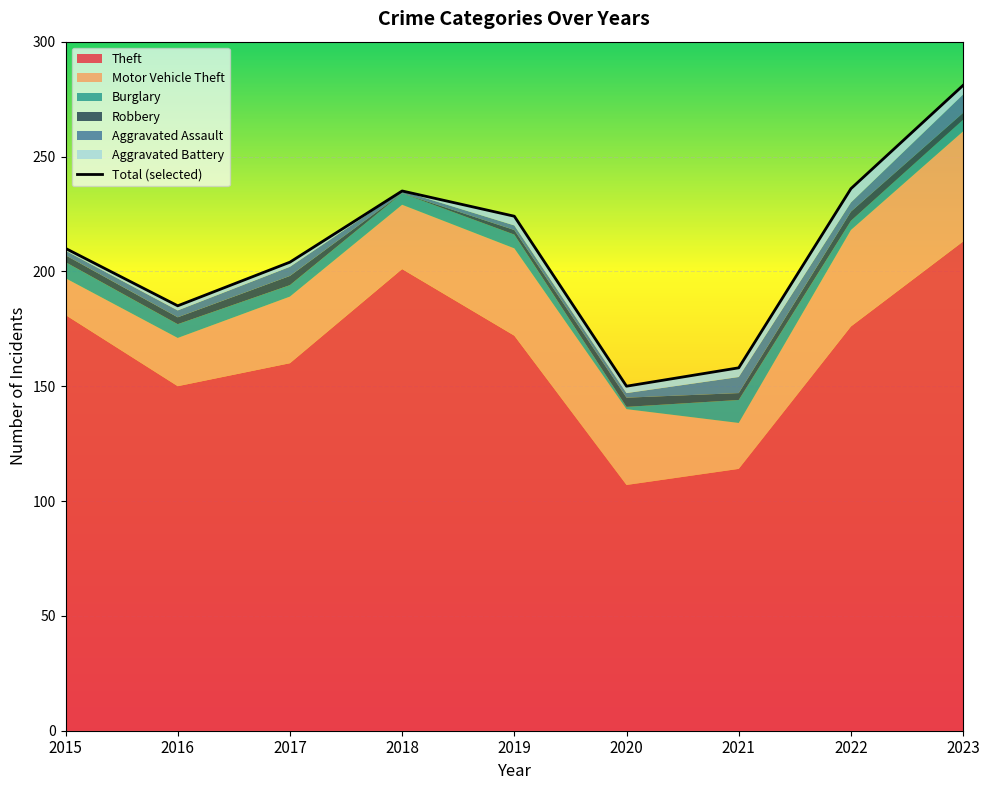

Is it true that Burglary equals 5 at 2023?

True